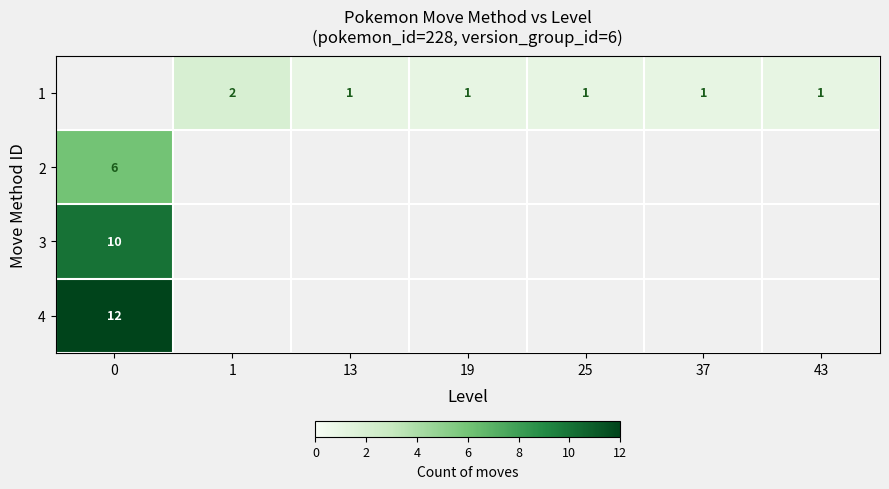

Is it true that 1 equals 1 at 1?

False